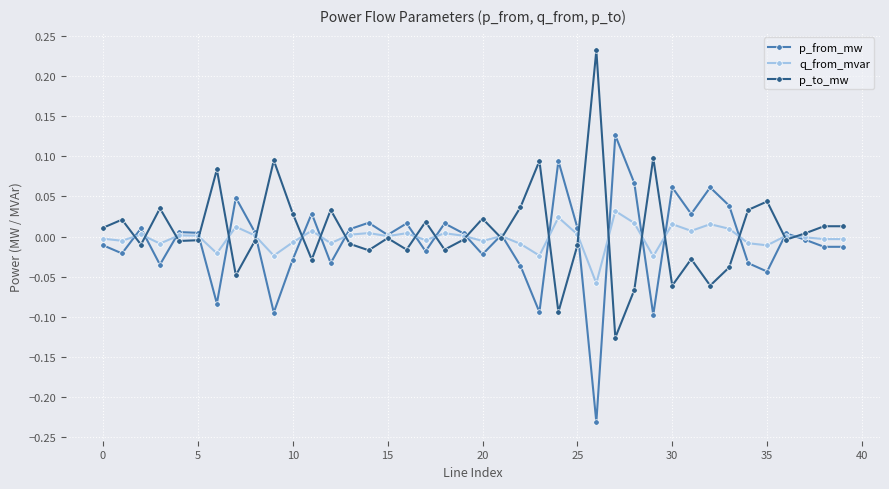

How many distinct data groups are displayed?

3